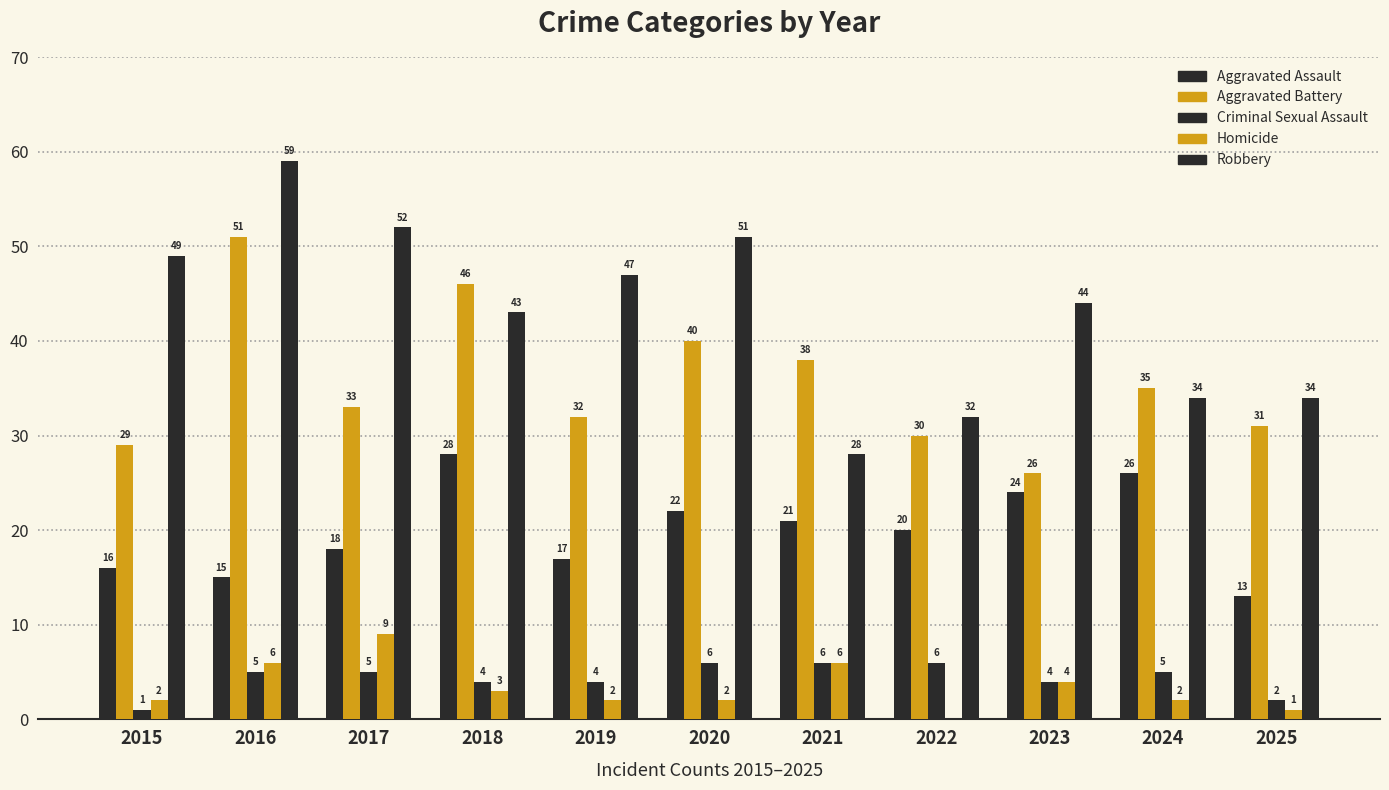

Where does the Robbery series first go above 44?

2015